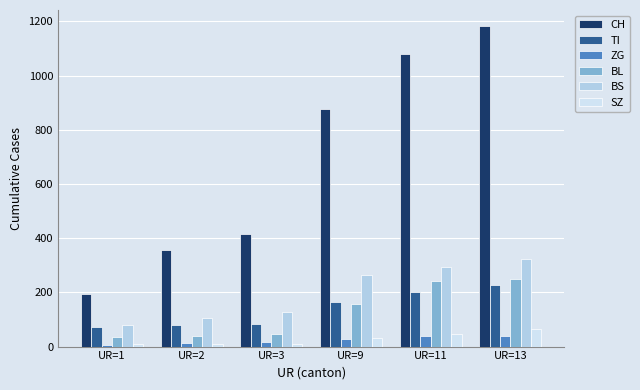

What is the value of the BL bar at the 3rd from the left?

46